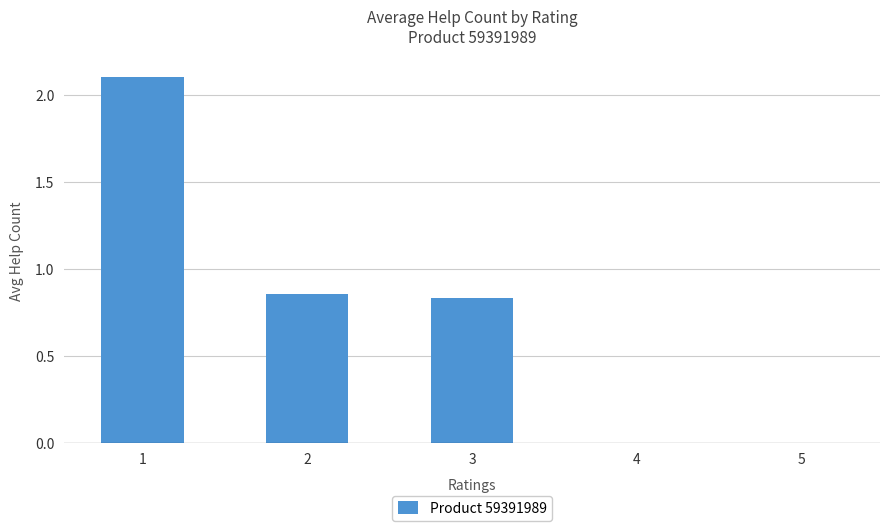

What is the greatest value displayed?

2.1